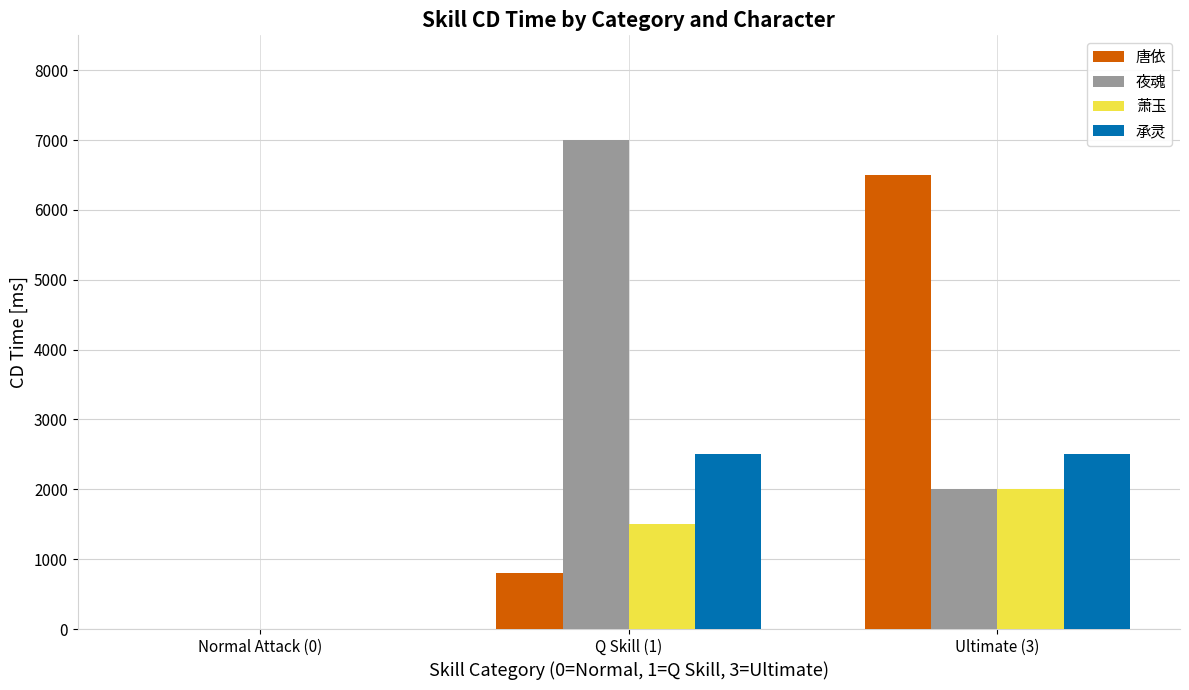

Which series changed the most between Q Skill (1) and Ultimate (3)?

唐依